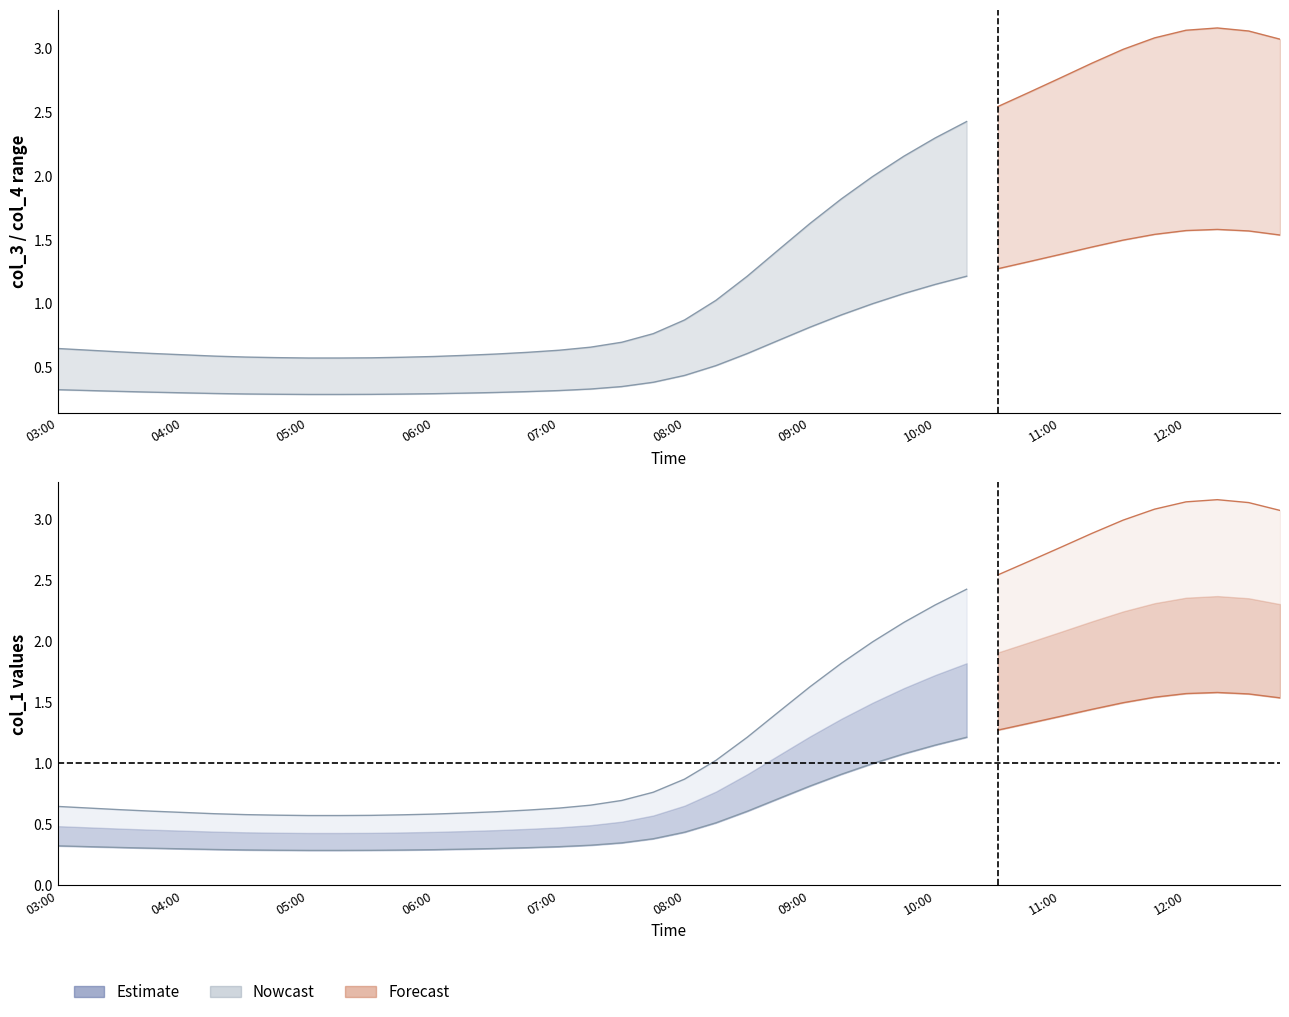

What is the label of the 14th point from the right?

09:30